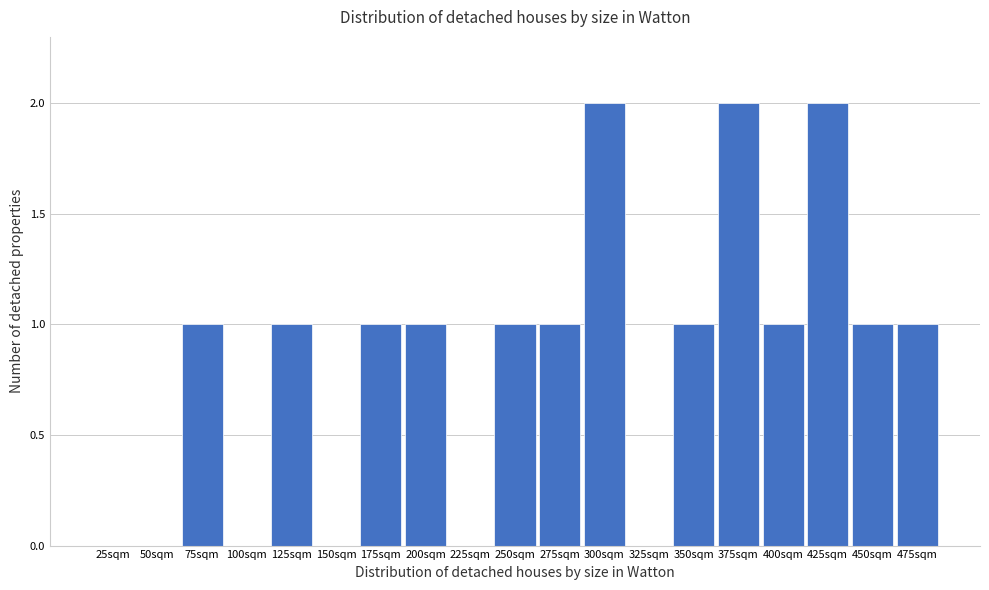

Reading left to right, extract all data points from this chart.

25sqm=0	50sqm=0	75sqm=1	100sqm=0	125sqm=1	150sqm=0	175sqm=1	200sqm=1	225sqm=0	250sqm=1	275sqm=1	300sqm=2	325sqm=0	350sqm=1	375sqm=2	400sqm=1	425sqm=2	450sqm=1	475sqm=1